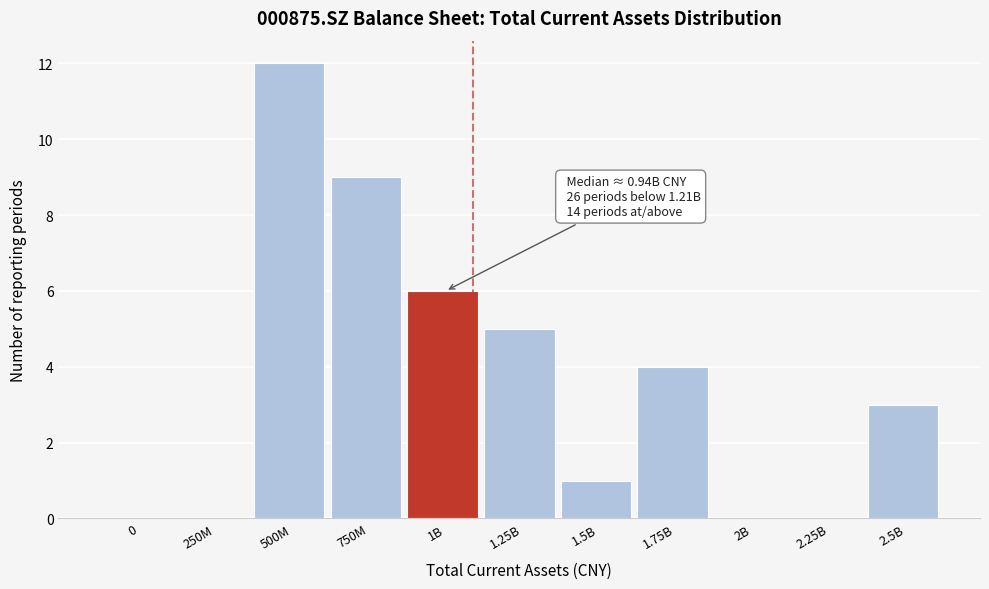

Reading left to right, transcribe all the data shown in this chart.

0=0	250M=0	500M=12	750M=9	1B=6	1.25B=5	1.5B=1	1.75B=4	2B=0	2.25B=0	2.5B=3